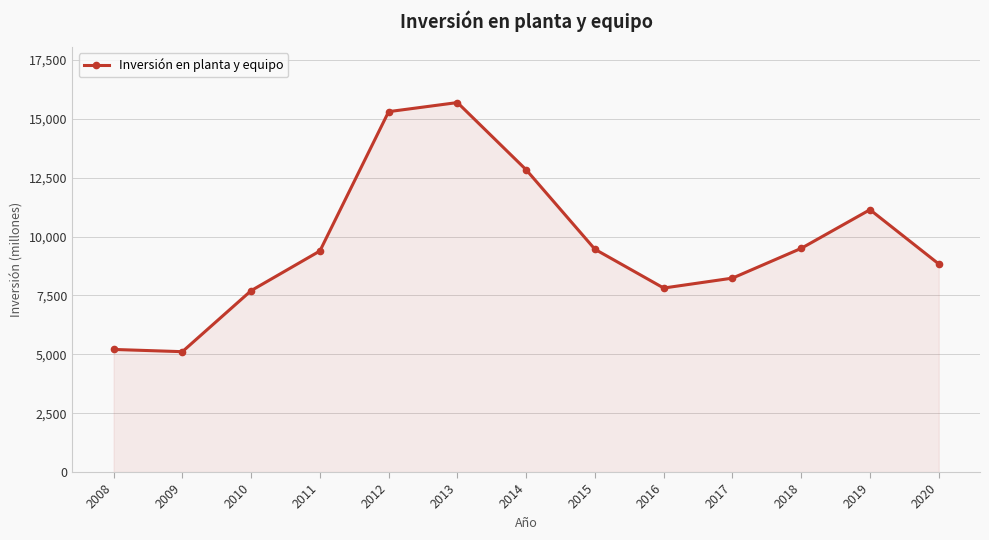

What is the maximum value shown in the chart?

15687